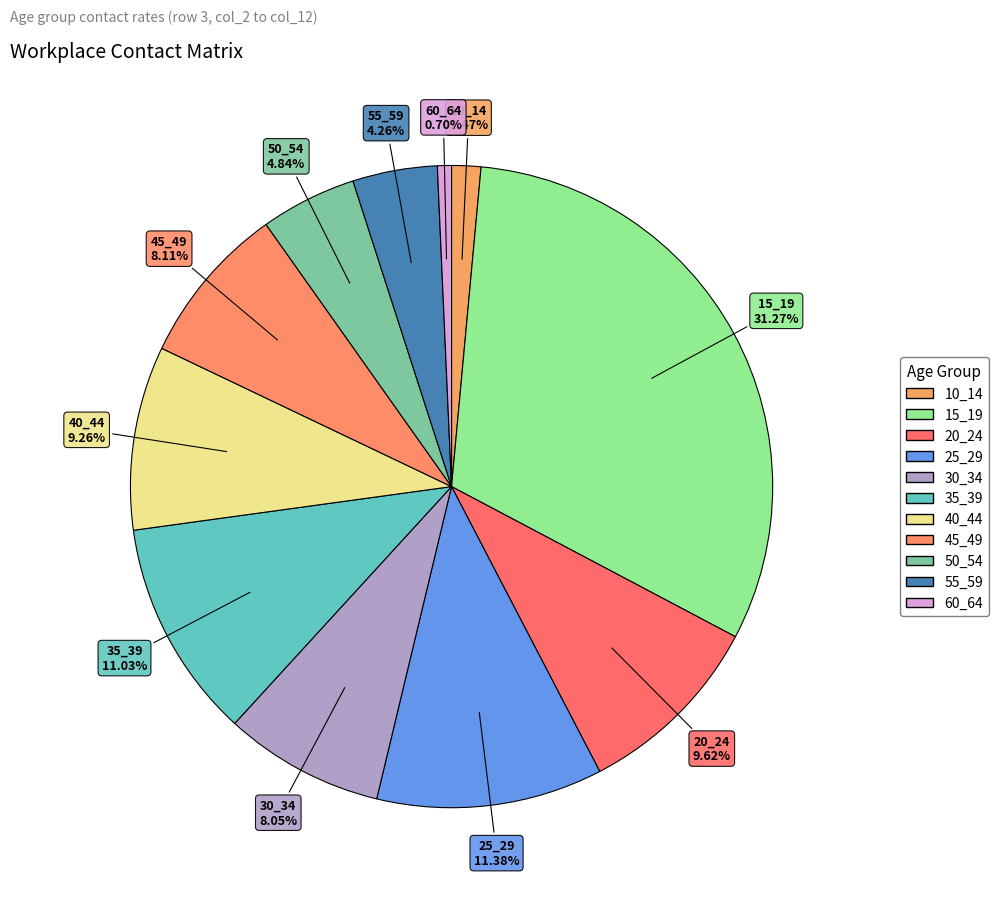

How many segments does this pie chart have?

11